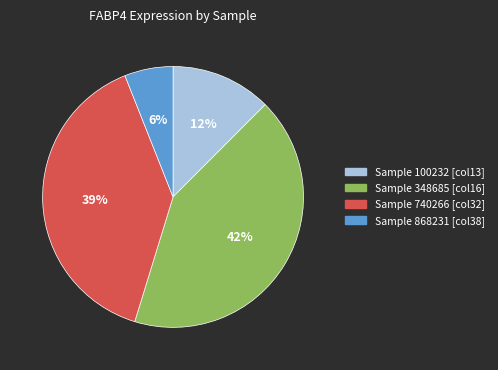

To the nearest percent, what is the average slice percentage?

25%